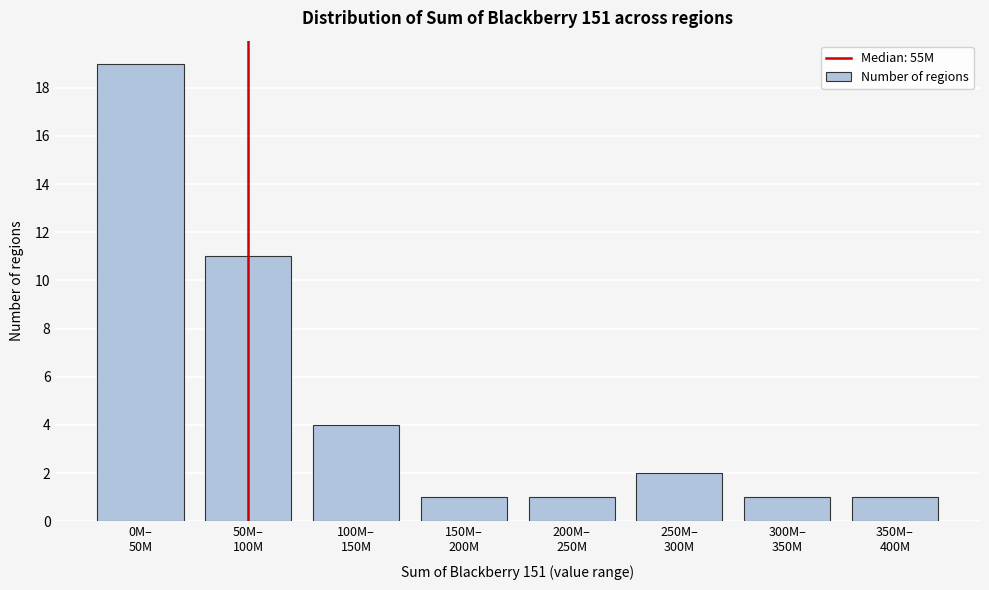

Reading right to left, what are all the values shown in this chart?

1	1	2	1	1	4	11	19